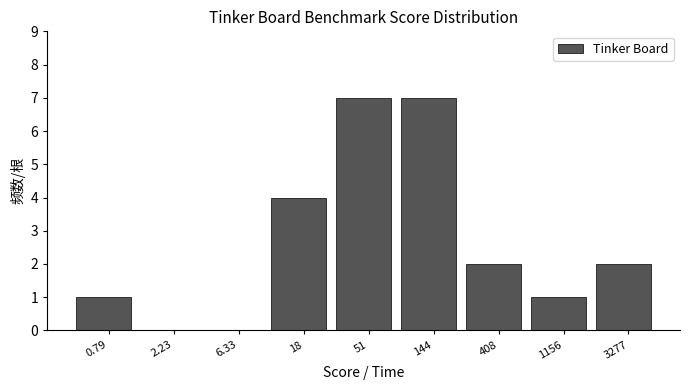

Reading left to right, extract all data points from this chart.

0.79=1	2.23=0	6.33=0	18=4	51=7	144=7	408=2	1156=1	3277=2